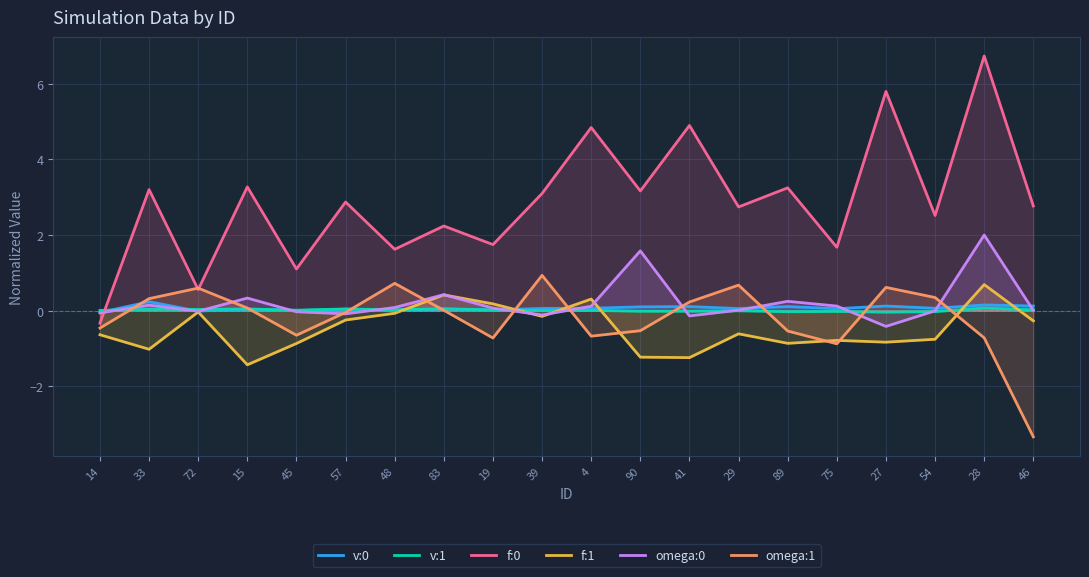

Which series has the widest spread of values?

f:0